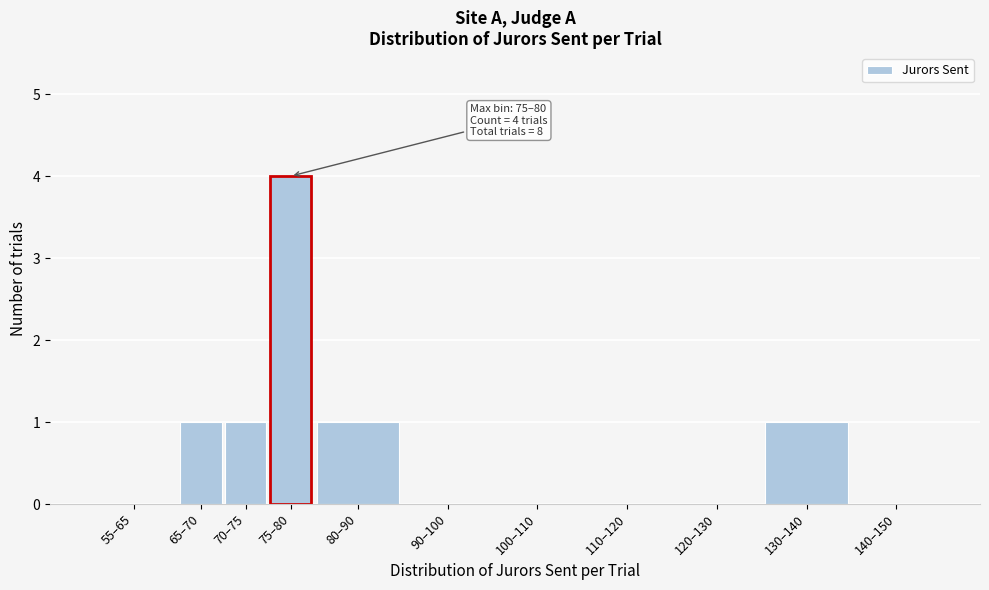

Reading right to left, extract all data points from this chart.

140–150=0	130–140=1	120–130=0	110–120=0	100–110=0	90–100=0	80–90=1	75–80=4	70–75=1	65–70=1	55–65=0